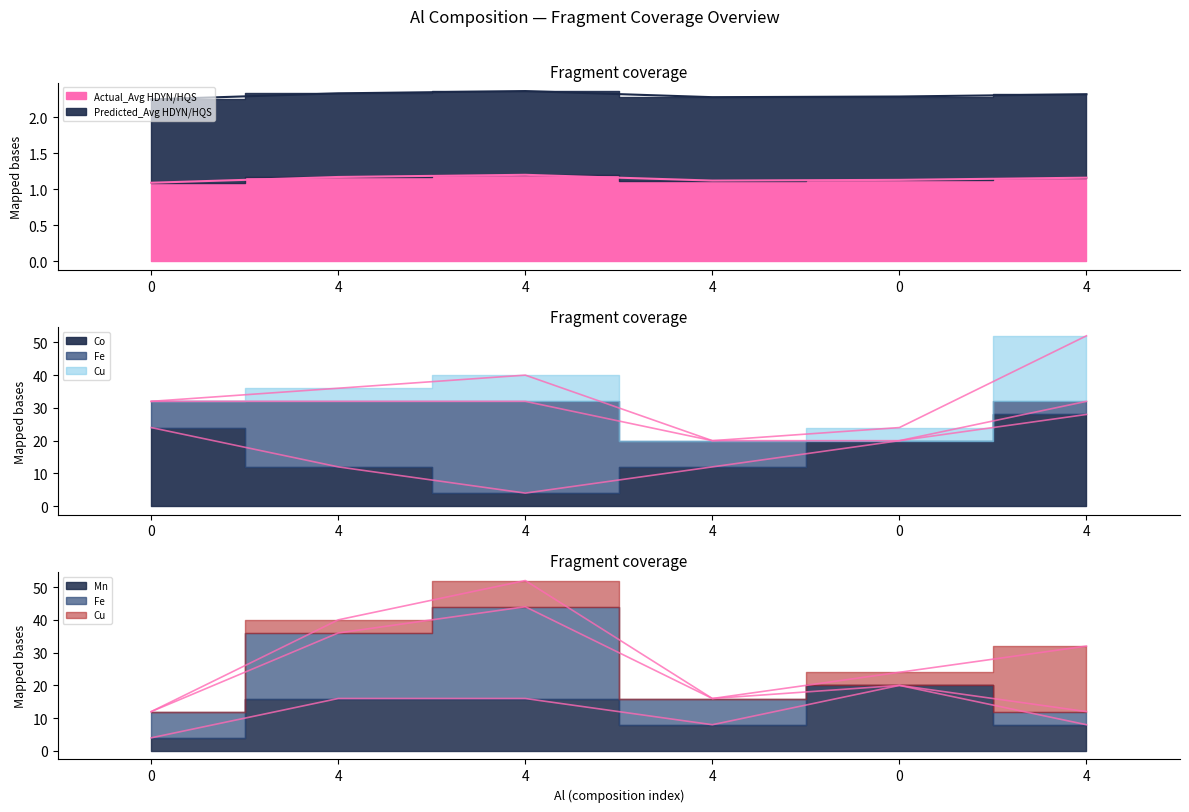

Which has a higher value, 4 or 0?

4